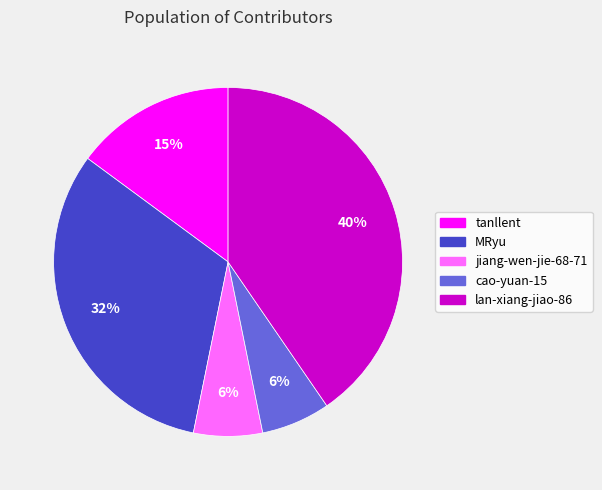

How many segments does this pie chart have?

5